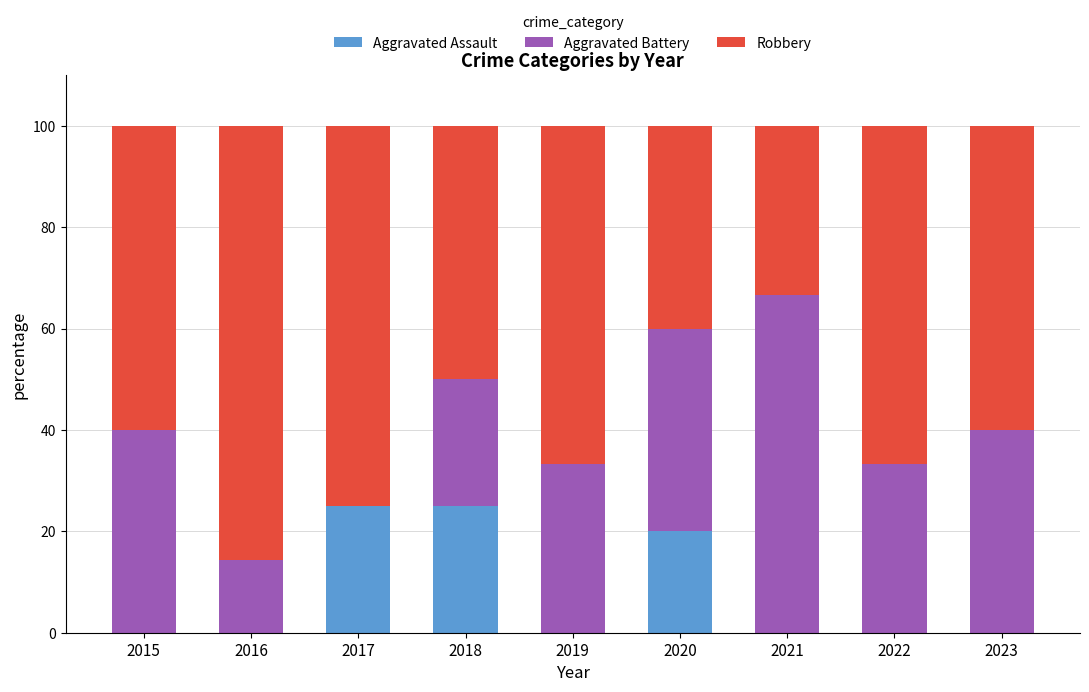

What is the sum of all Aggravated Assault values?

70.0